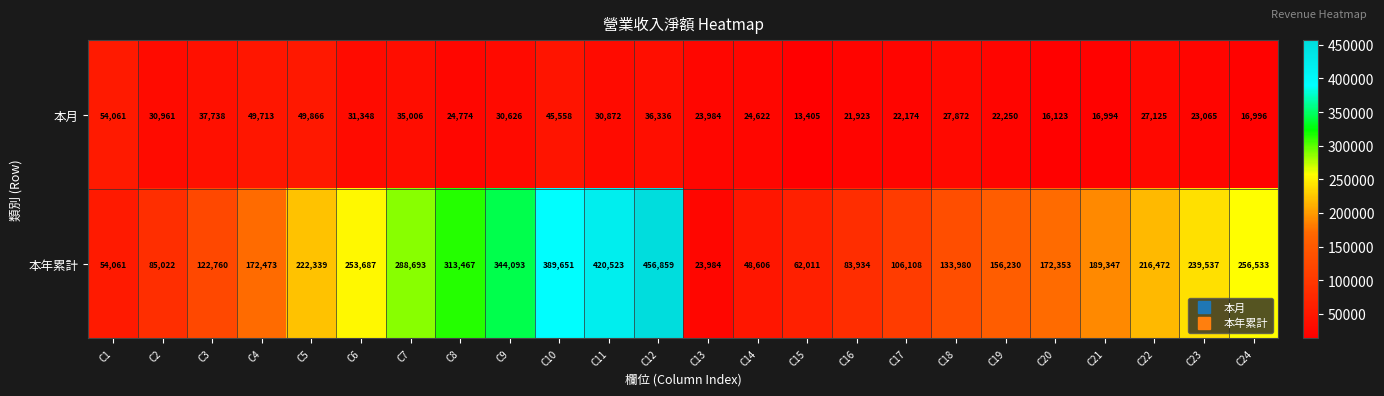

Rank the series by their average value, from lowest to highest.

本月, 本年累計